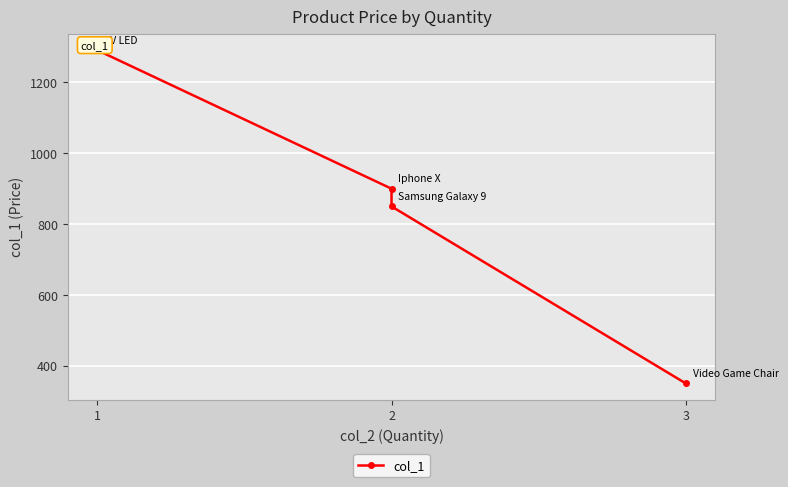

True or false: the data shows 388.0 at 1.

False